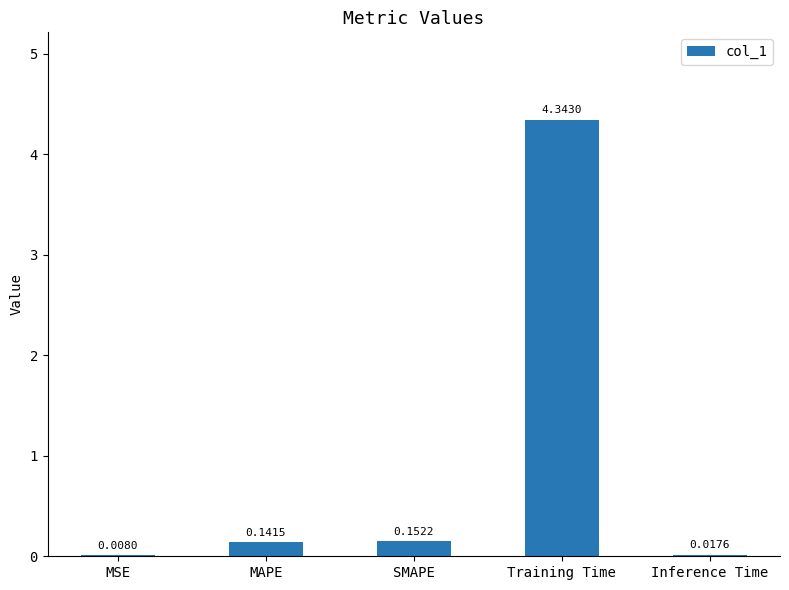

At which label is the value closest to 2?

SMAPE